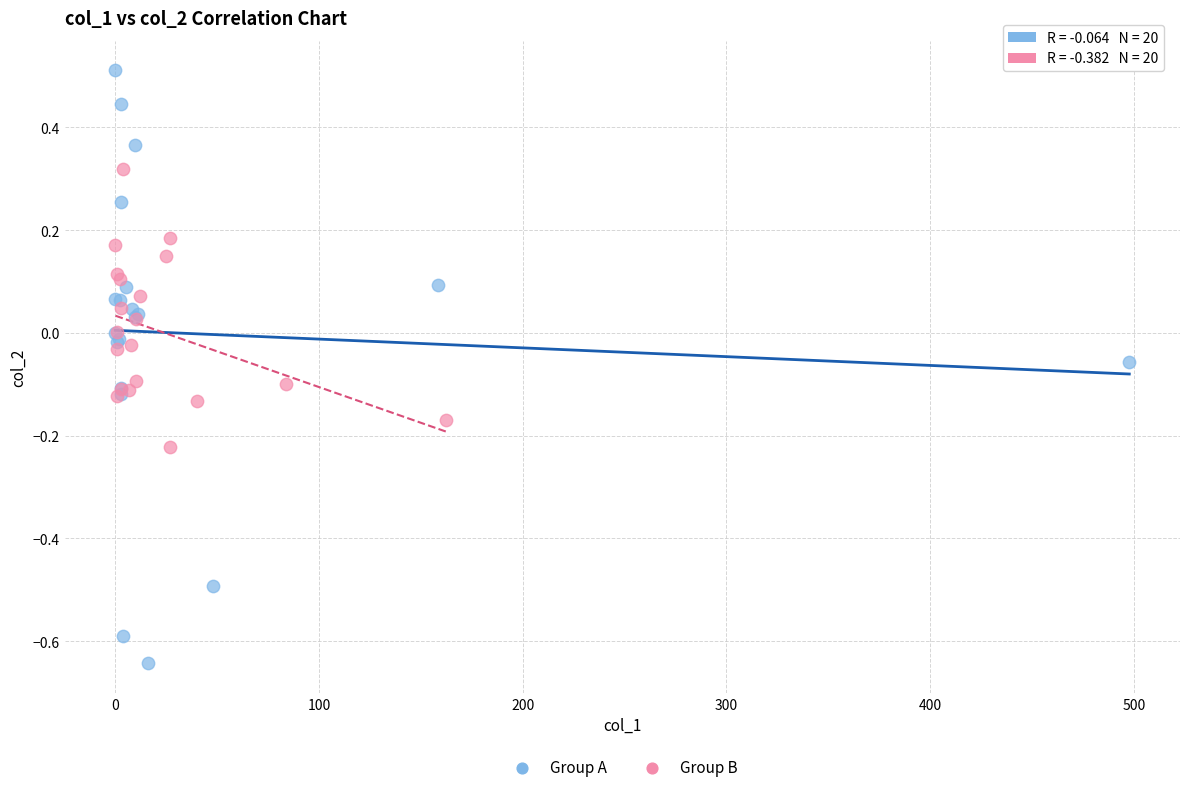

Which series reaches the minimum Y coordinate?

Group A